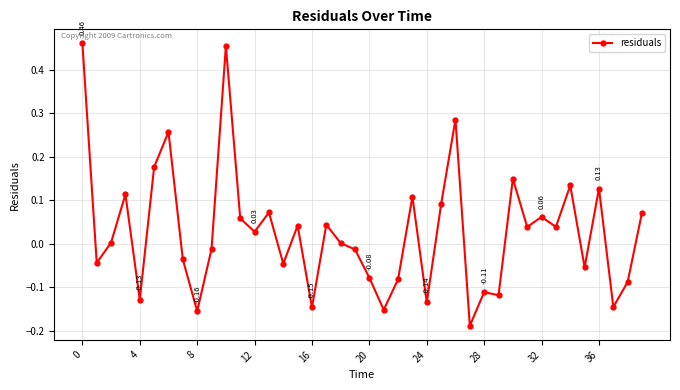

True or false: there are more than 1 points higher than both neighbors.

True